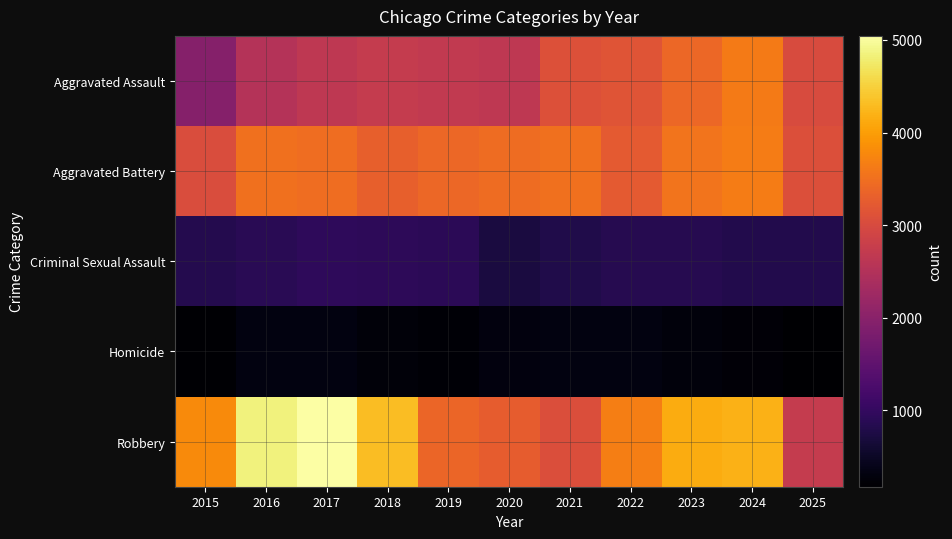

Which series has the widest spread of values?

Robbery